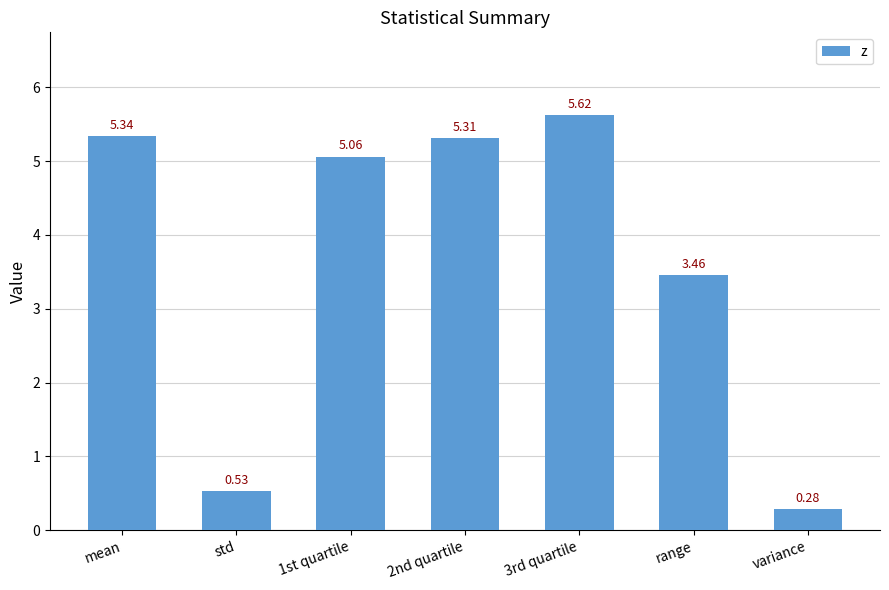

List the labels in order of value, smallest first.

variance, std, range, 1st quartile, 2nd quartile, mean, 3rd quartile